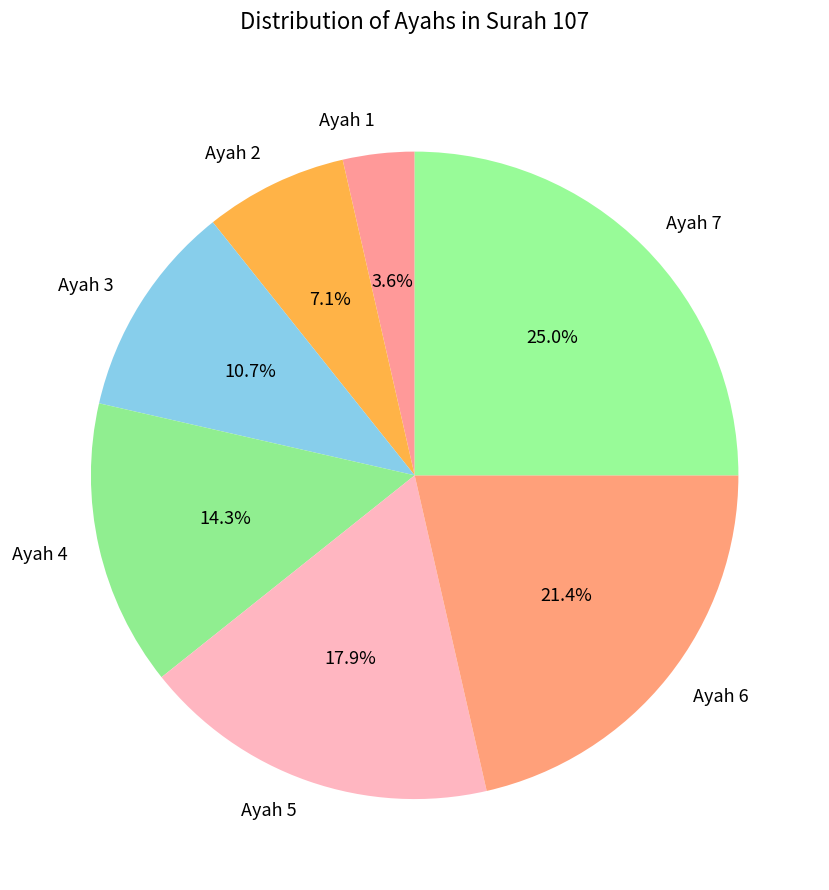

What is the smallest slice in the pie chart?

Ayah 1